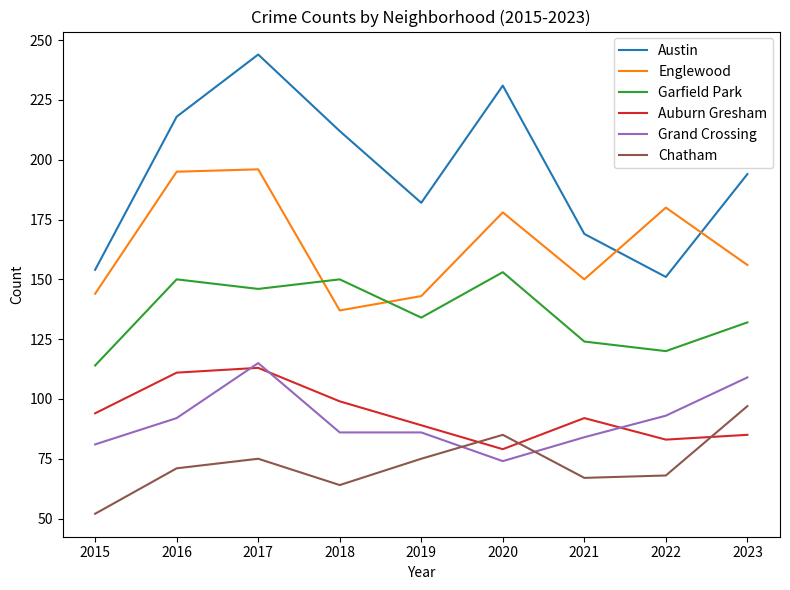

What is the difference between the second highest and minimum values in the Austin series?

80